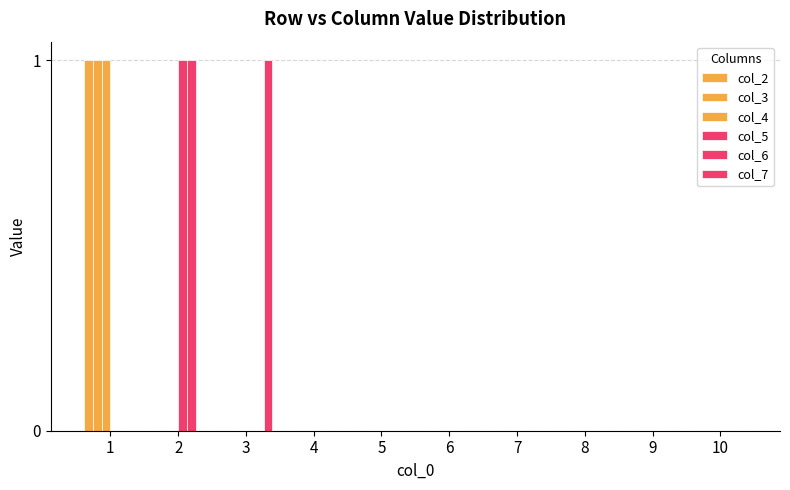

Which series has the largest total across all categories?

col_2